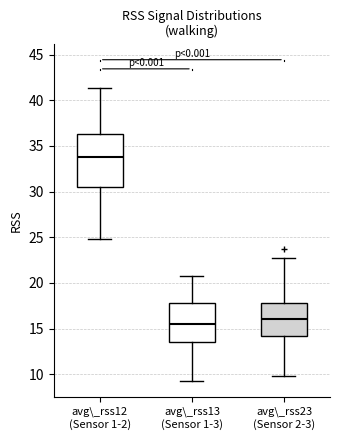

Which box is the tallest, from its lower edge to its upper edge?

avg\_rss12 (Sensor 1-2)